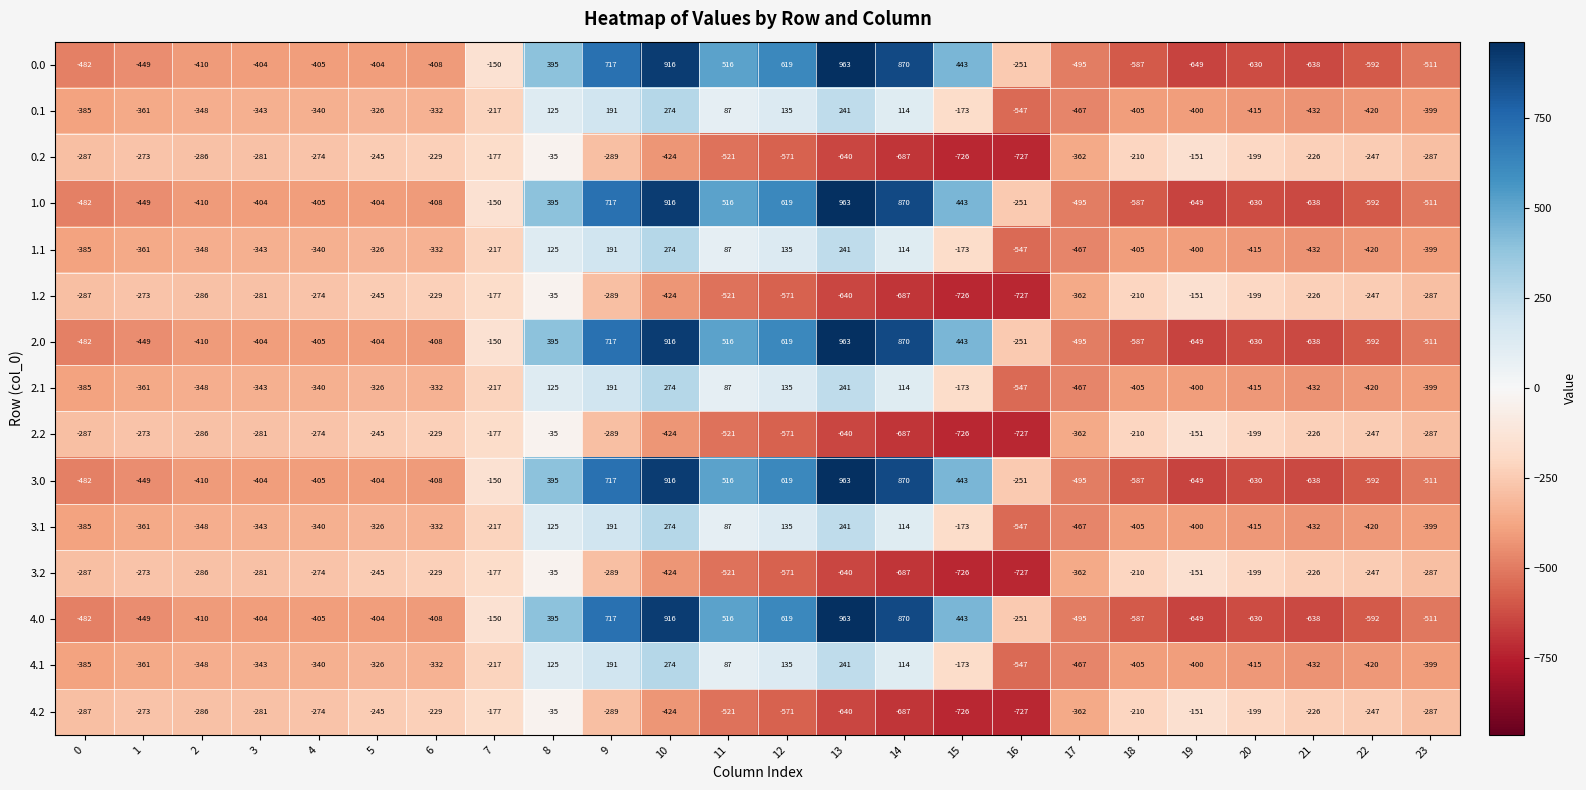

Read the 1.1 value at 14, to the nearest 10.

110